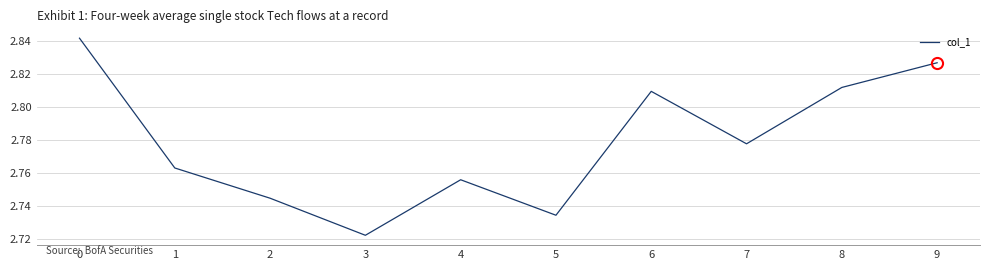

Which category has the lowest value across all series?

3